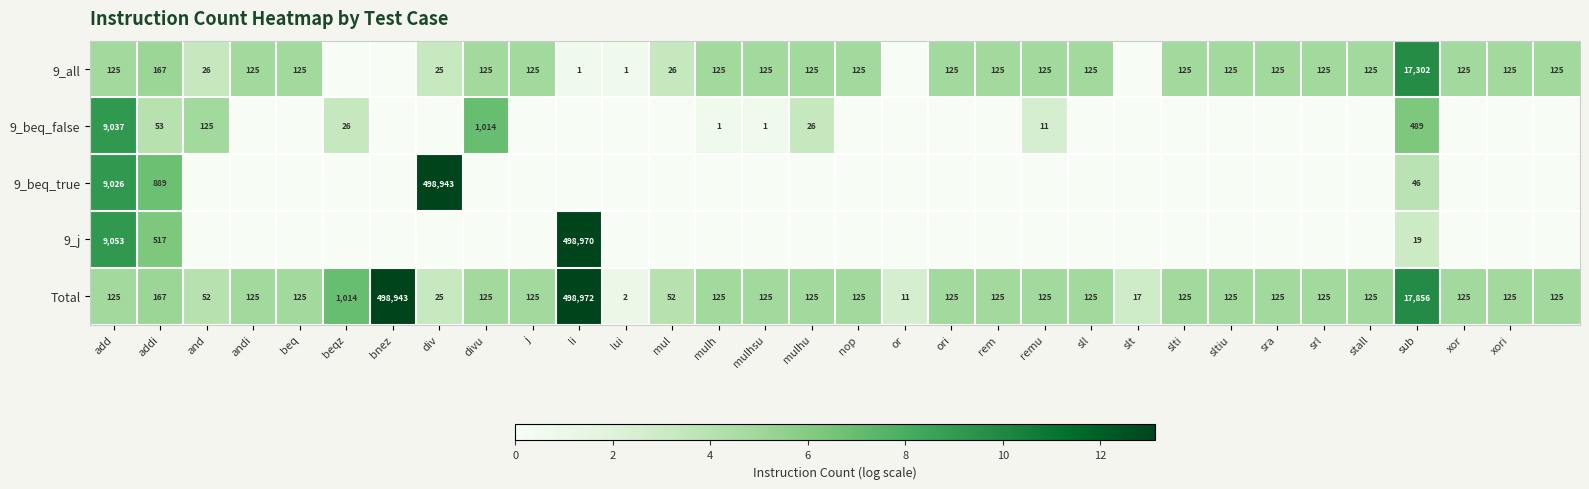

The Total series shows 3759 at sub. True or false?

False